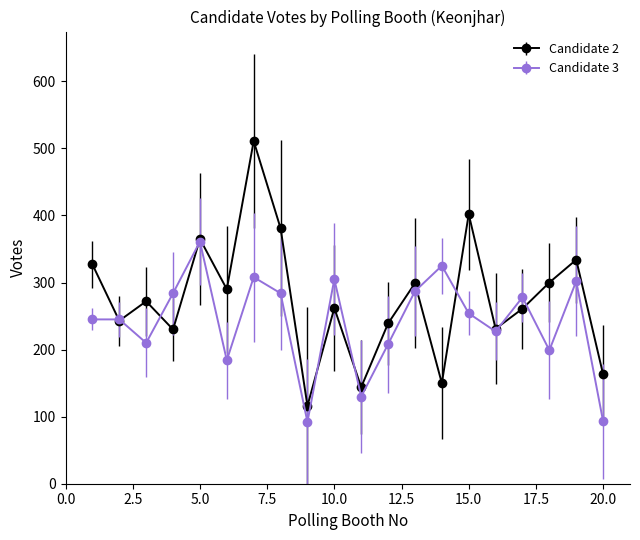

What is the greatest value displayed?

511